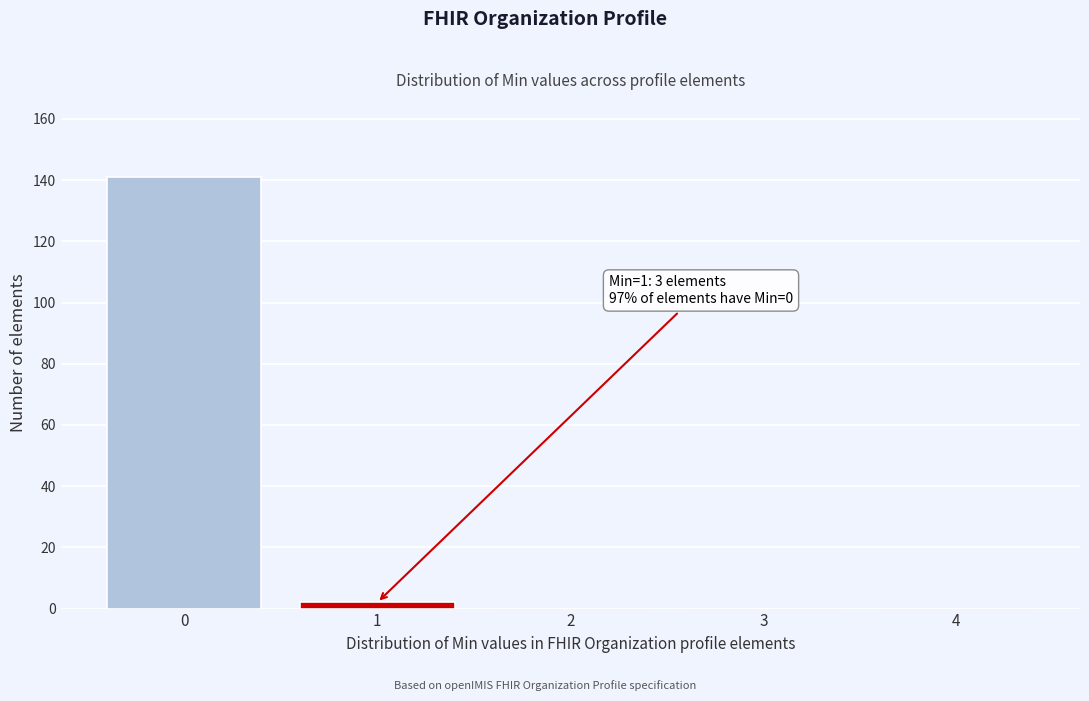

Reading left to right, extract all data points from this chart.

0=141	1=2	2=0	3=0	4=0